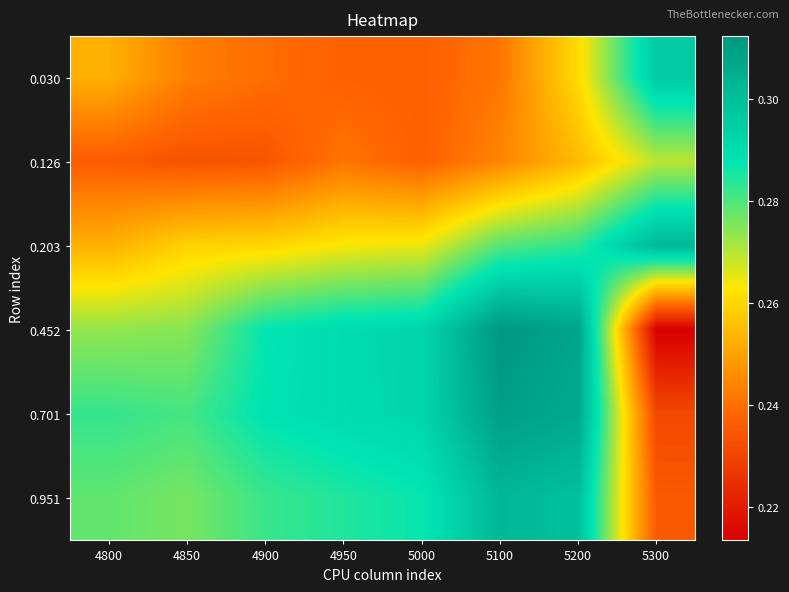

Which has a higher value, 4900 or 5100?

5100